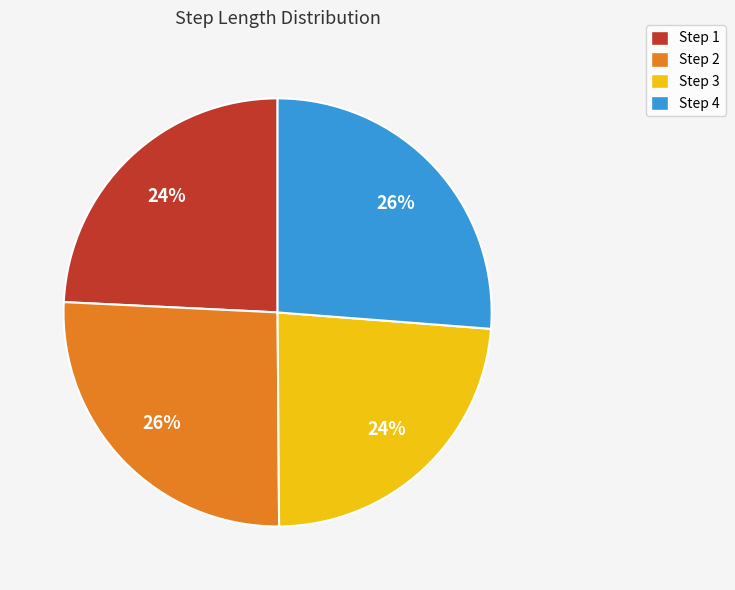

How many slices are in this pie chart?

4